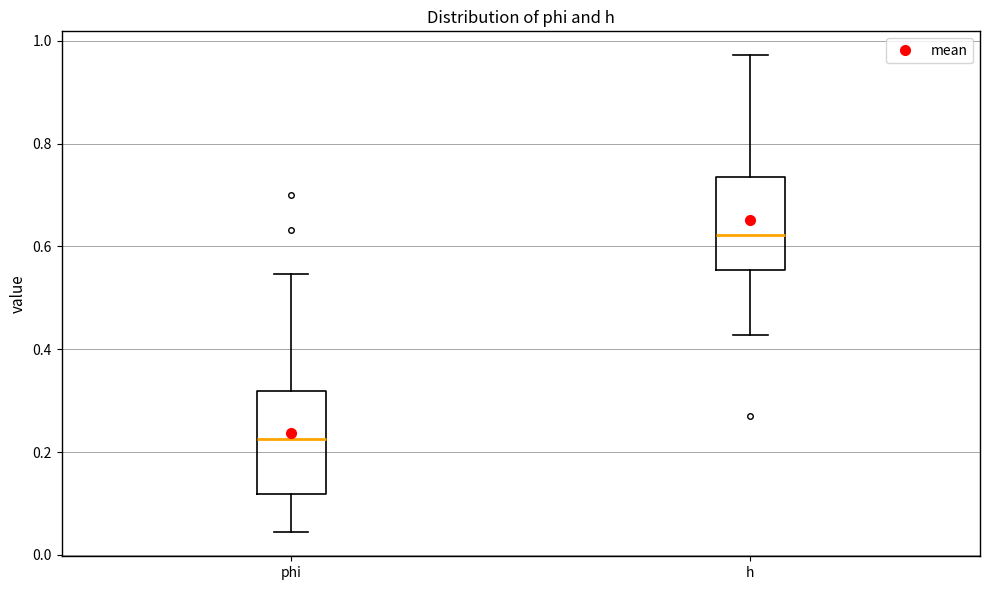

Which box's median line is the lowest?

phi